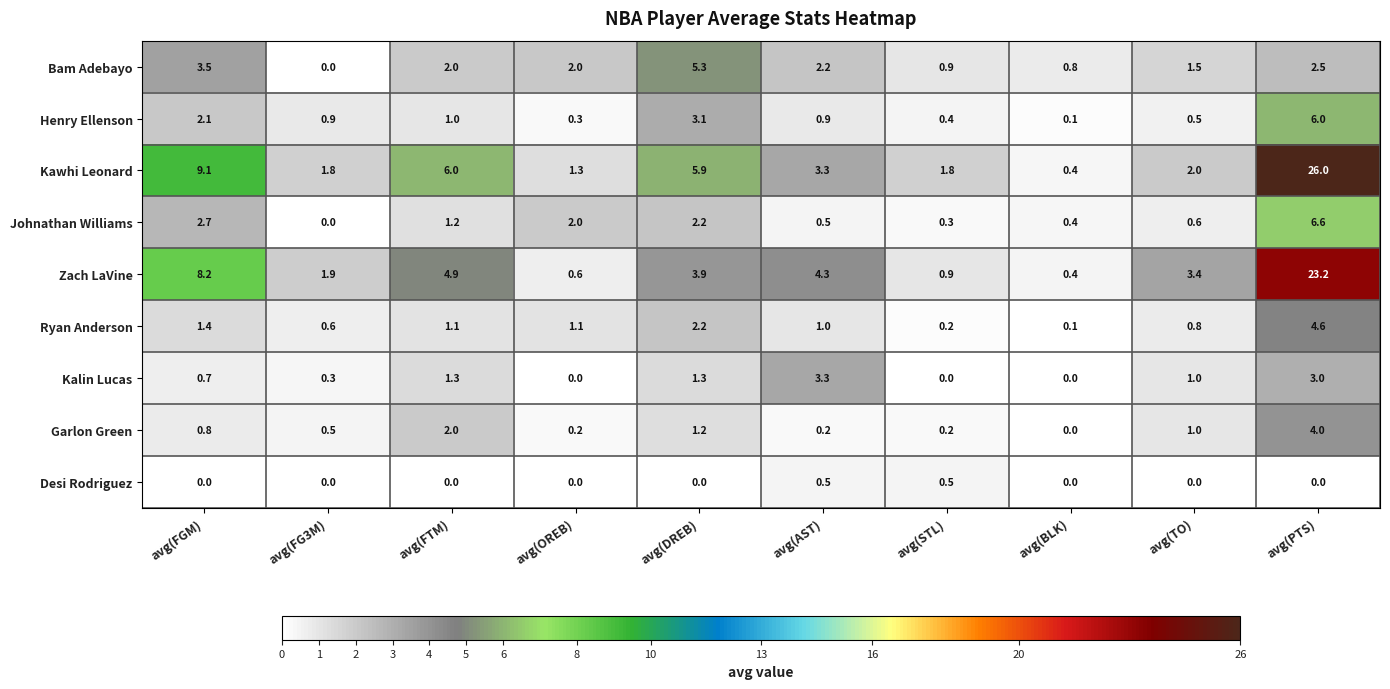

What is the difference between the maximum and second lowest values in the Ryan Anderson series?

4.4